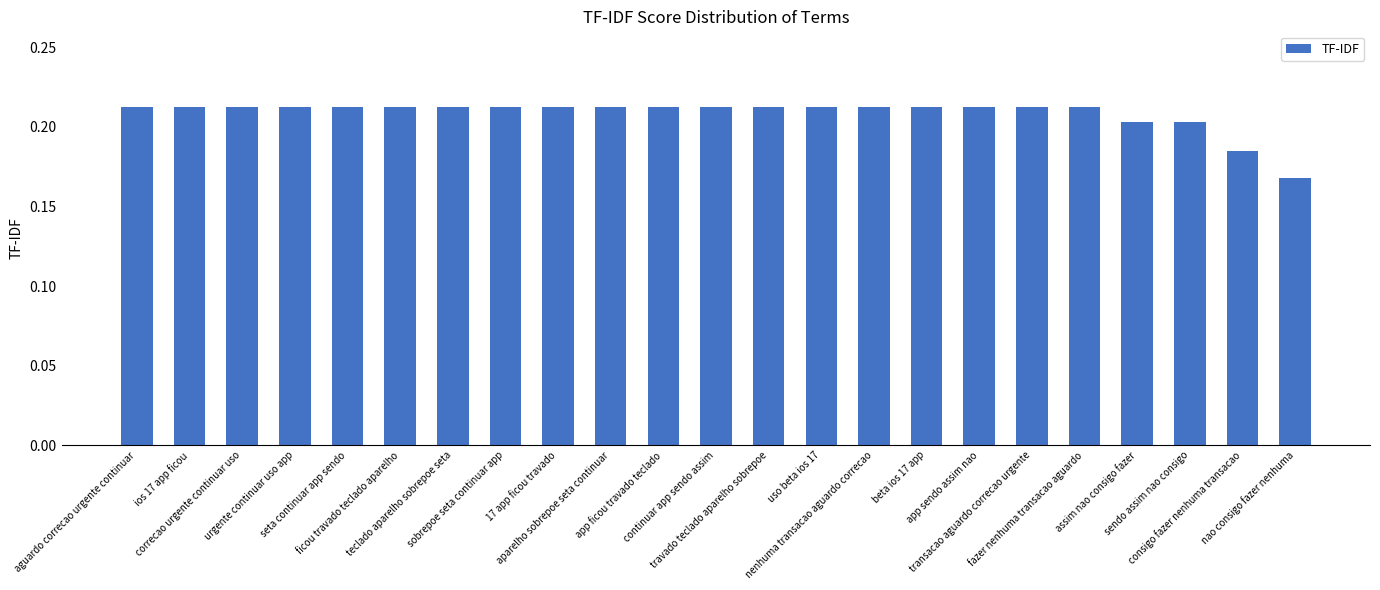

How many values are between 0 and 1?

23